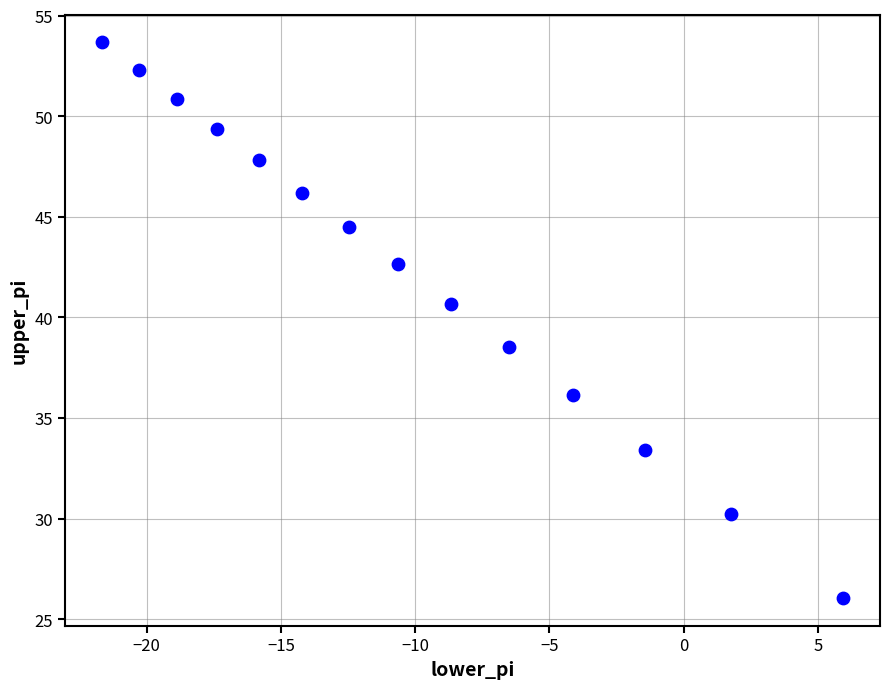

What is the range of Y values (max minus min)?

27.6